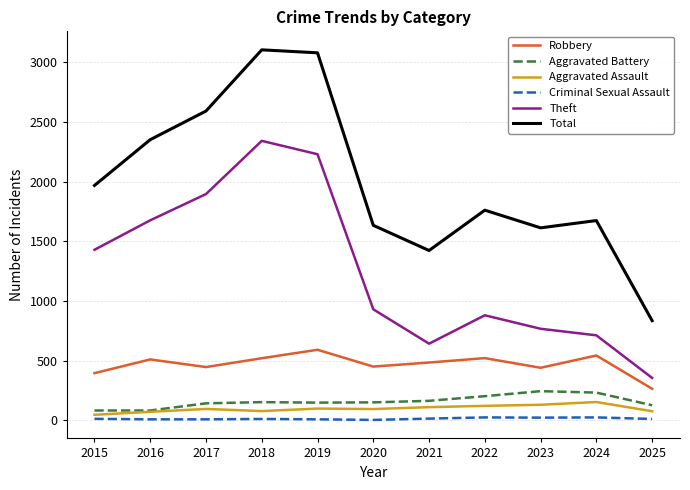

True or false: Aggravated Battery has more than 0 points higher than both neighbors.

True